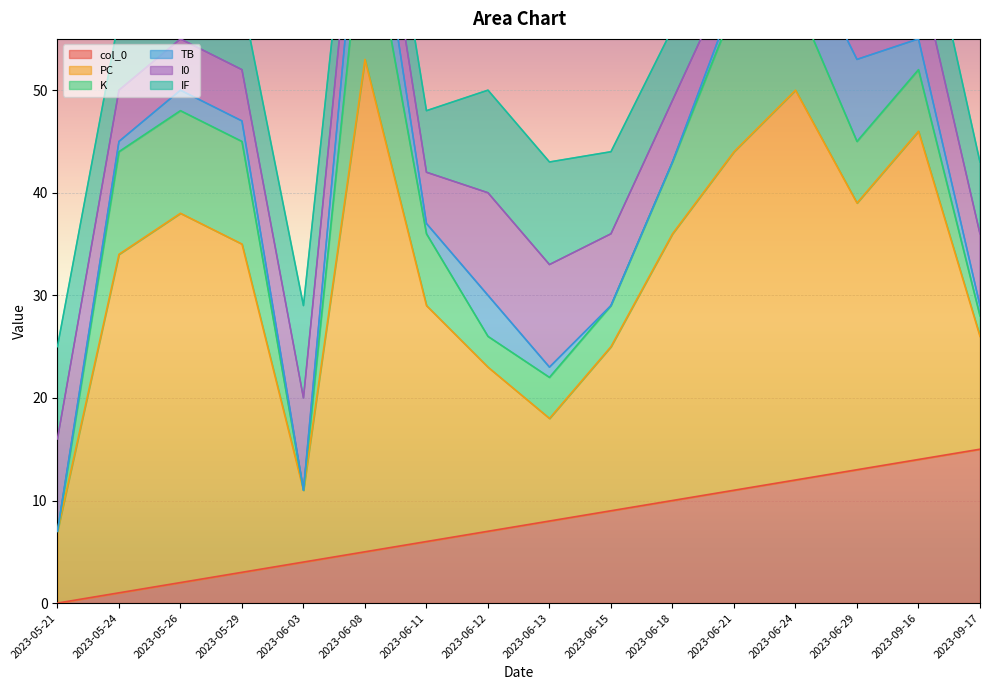

What is the sum of all col_0 values?

120